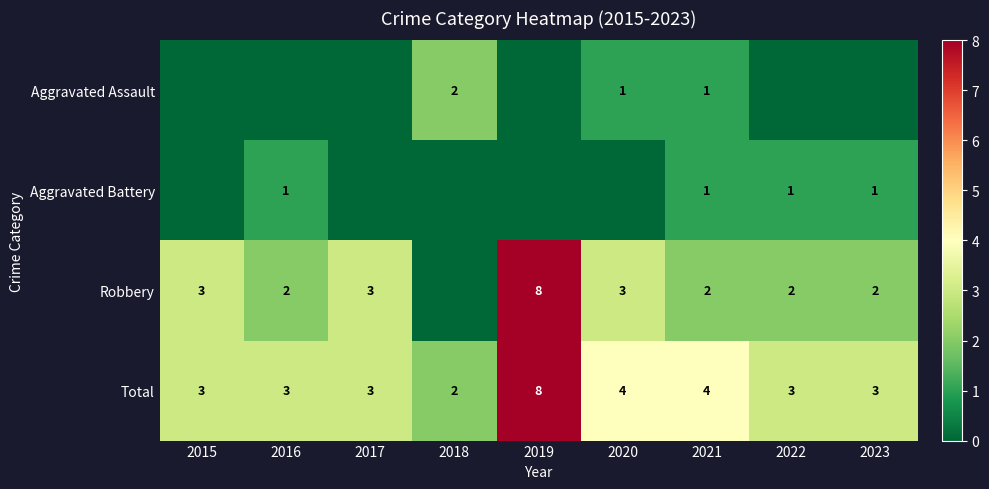

How many data points in Total are less than 3?

1